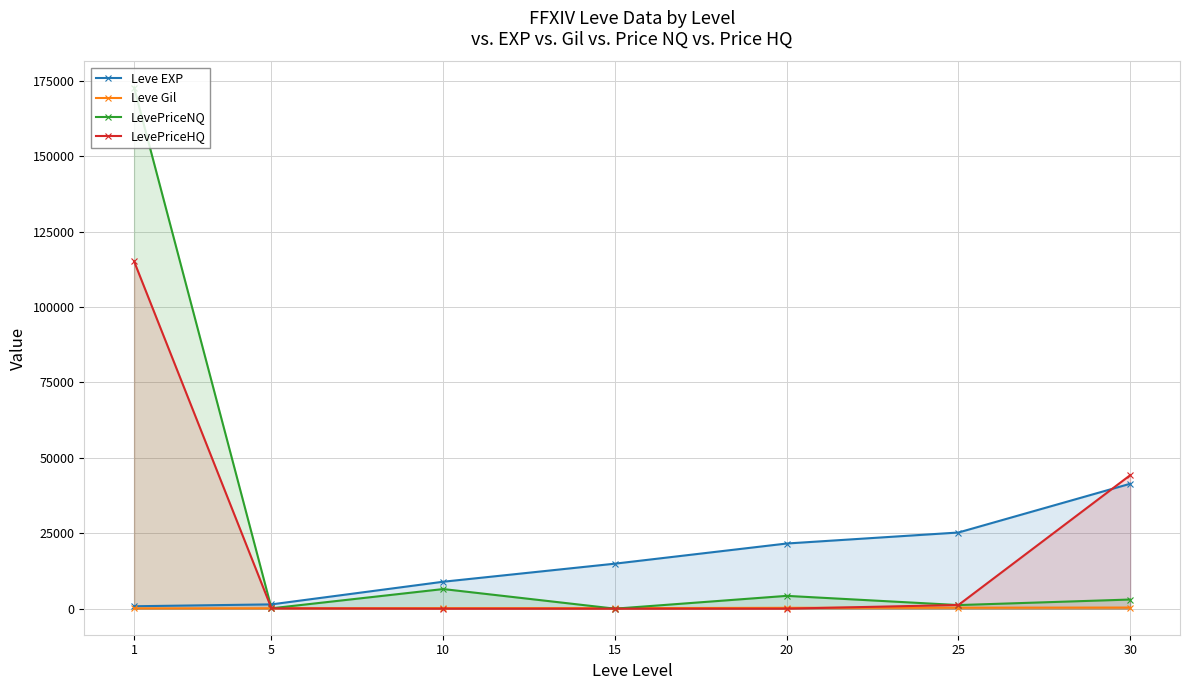

What are all the series names shown in the legend?

Leve EXP, Leve Gil, LevePriceNQ, LevePriceHQ